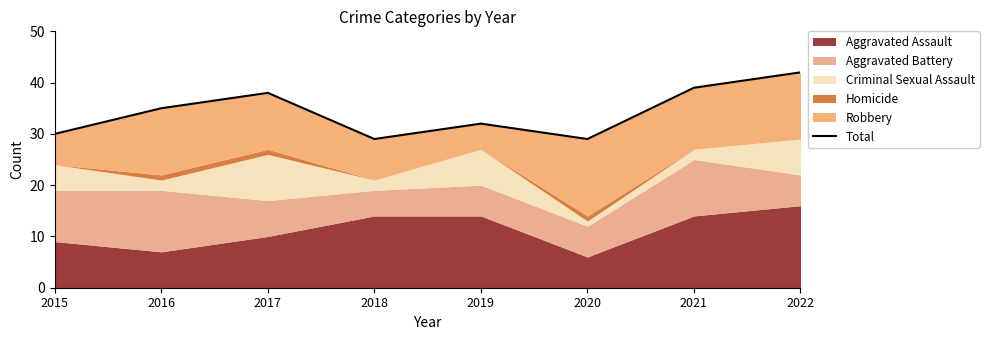

What is the sum of the values at 2020 and 2018?

58